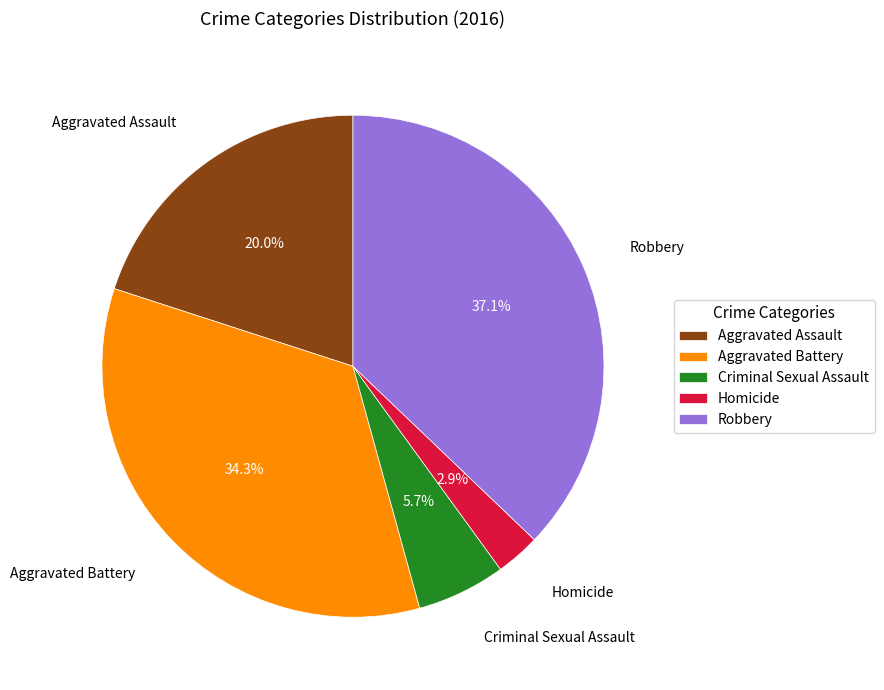

What is the ratio of the value at Criminal Sexual Assault to the value at Aggravated Battery?

0.2